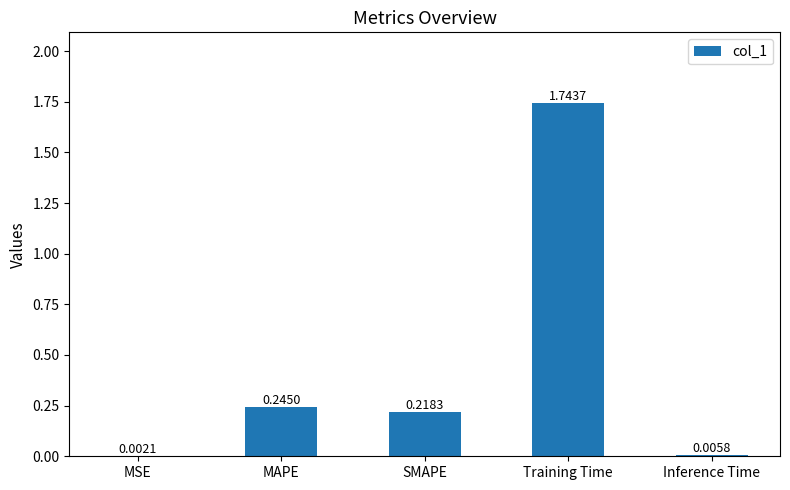

What is the ratio of the value at SMAPE to the value at Training Time?

0.1